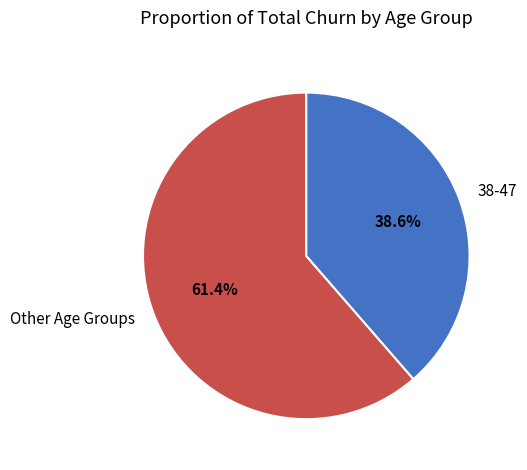

How many slices are in this pie chart?

2